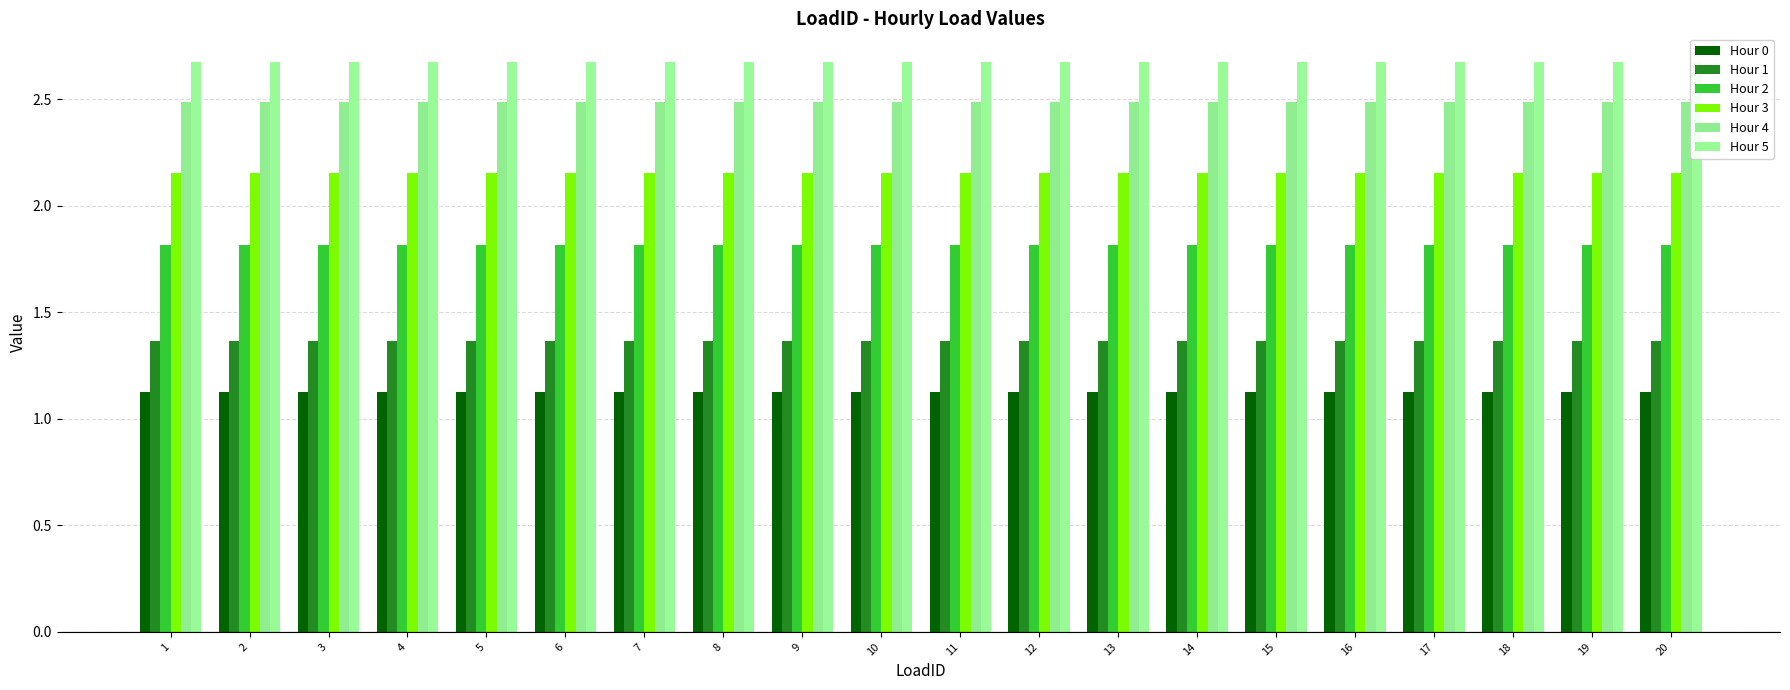

Is it true that Hour 0 equals 1.9 at 11?

False